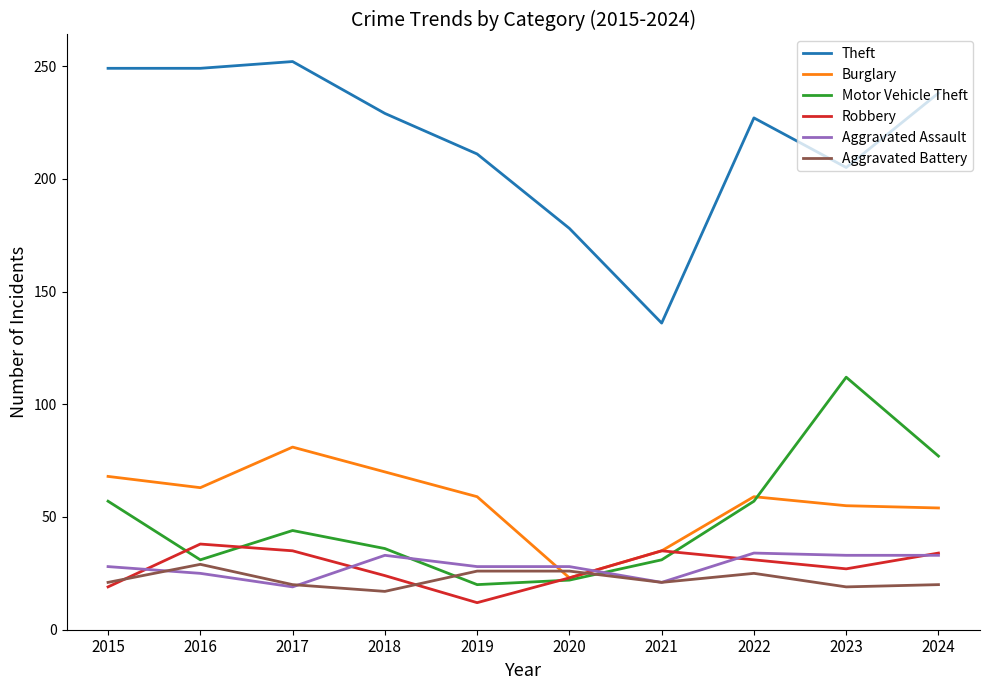

Which category has the lowest value across all series?

2019